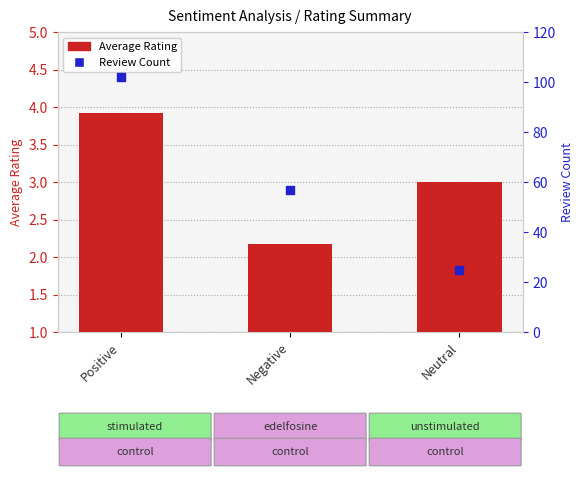

Which series has the widest spread of Y values?

Review Count